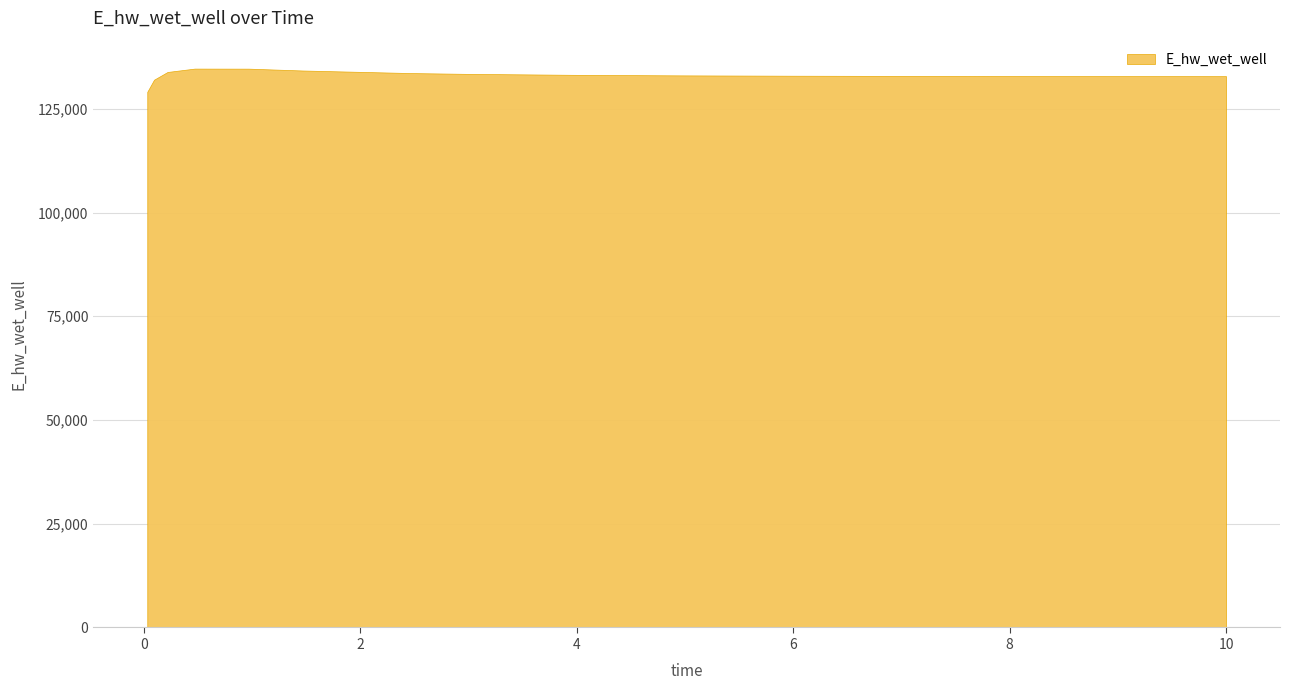

True or false: the data has more than 0 interior local peaks.

True